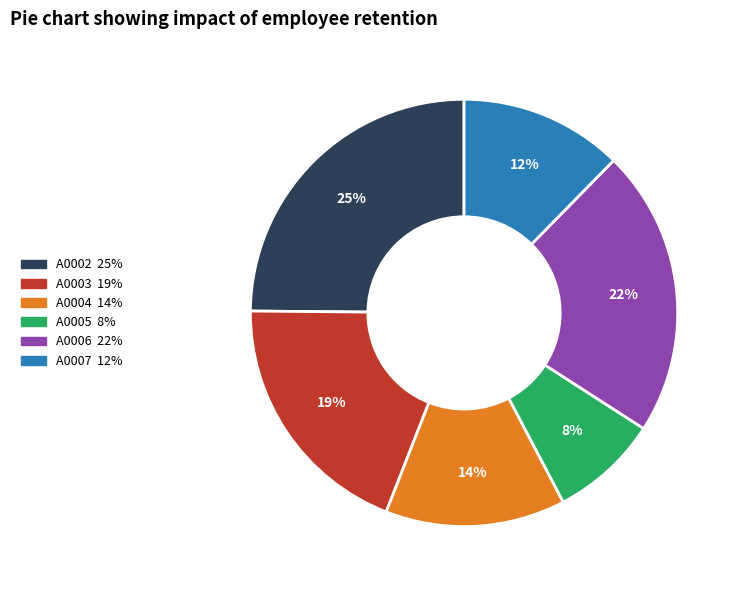

Approximately how many times larger is the value at A0002 compared to A0004?

1.8